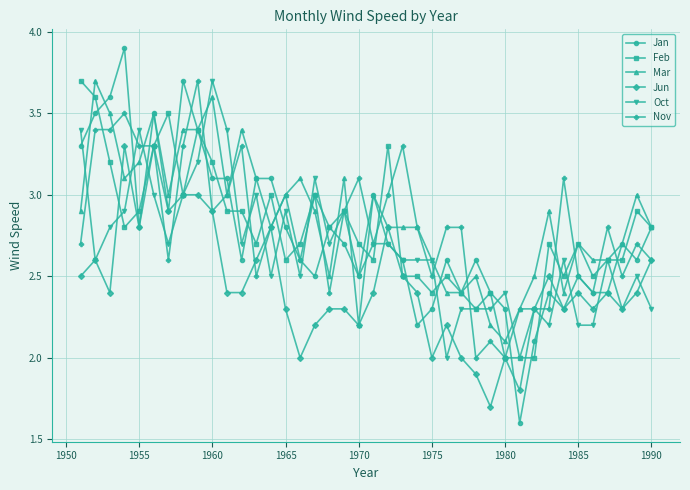

What is the value of the Jan point at the 26th from the left?

2.6